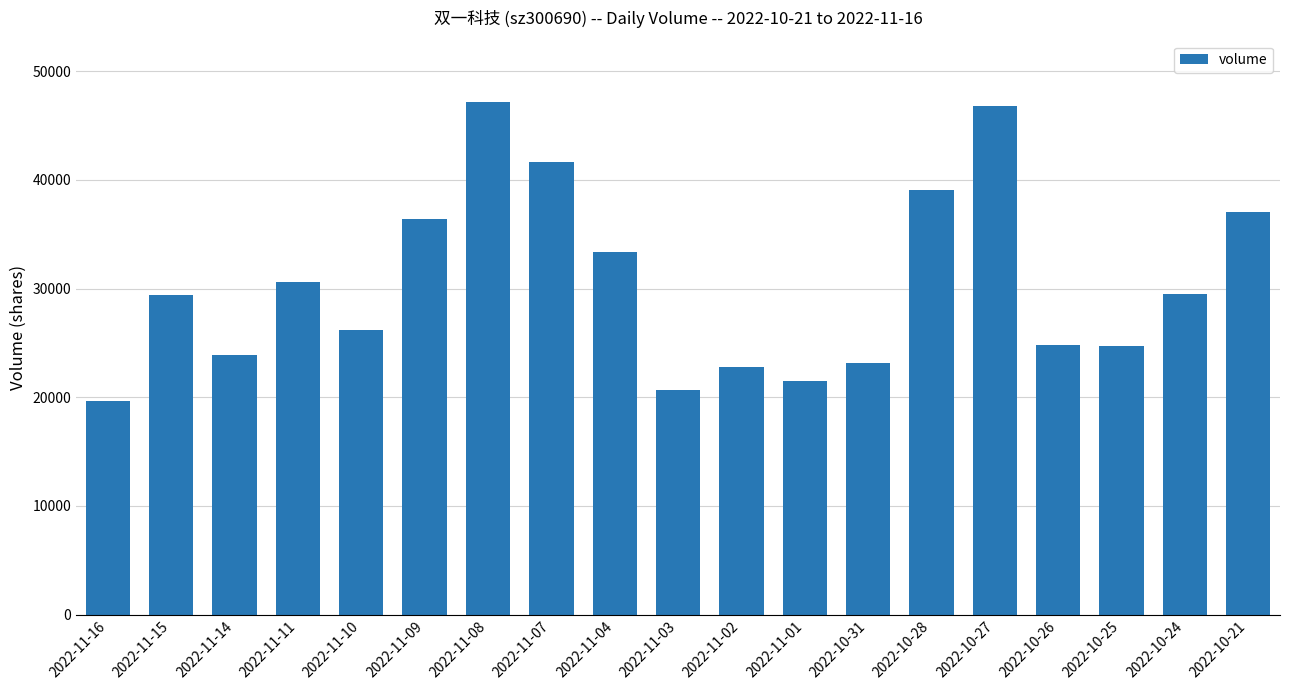

Is it true that the value at 2022-11-08 is 74232?

False